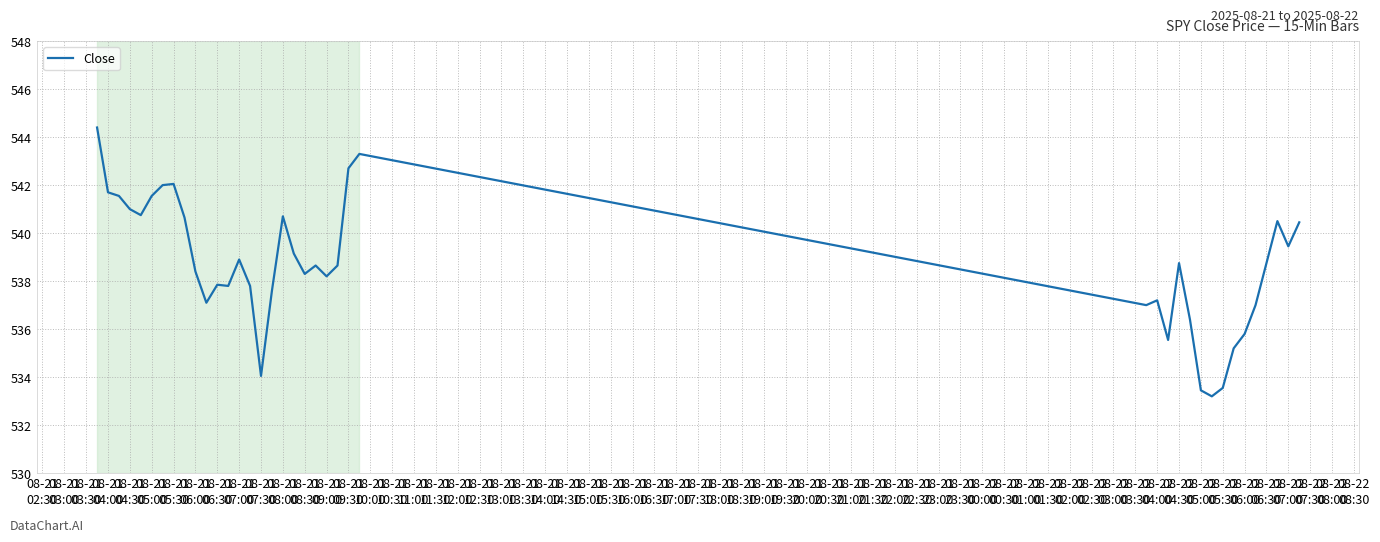

What is the smallest value displayed?

533.2